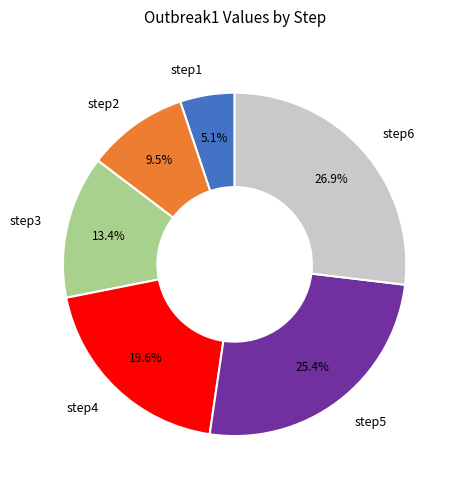

To the nearest percent, what portion does step6 represent?

27%